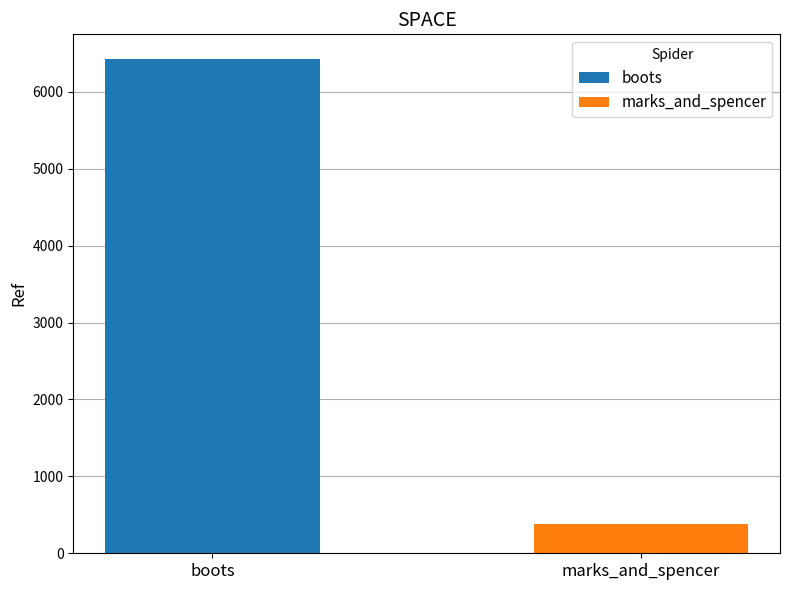

Which series has the largest range (max minus min)?

boots